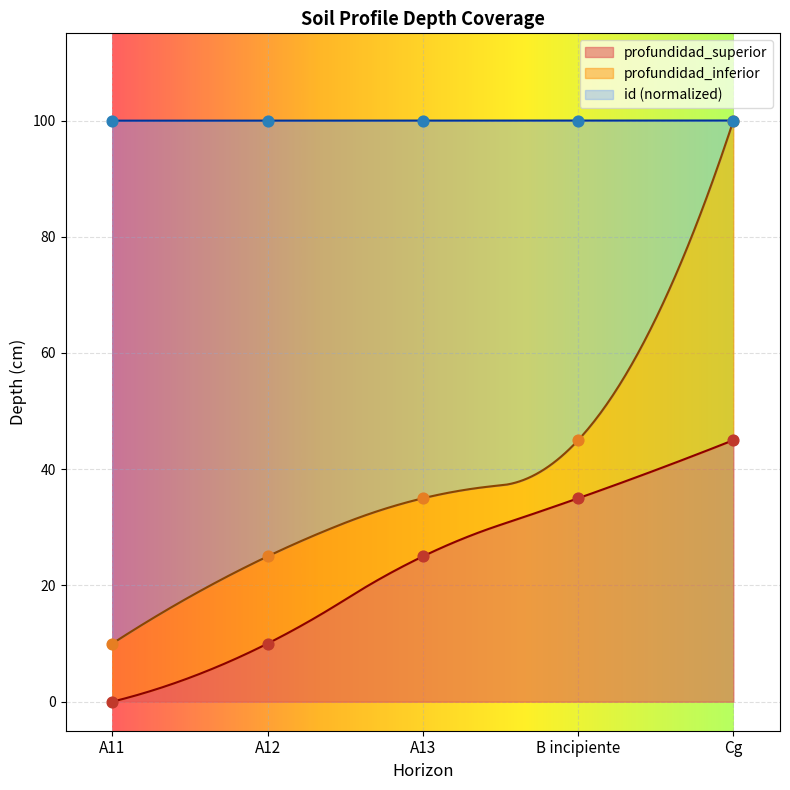

At which category is the sum across all series the highest?

Cg